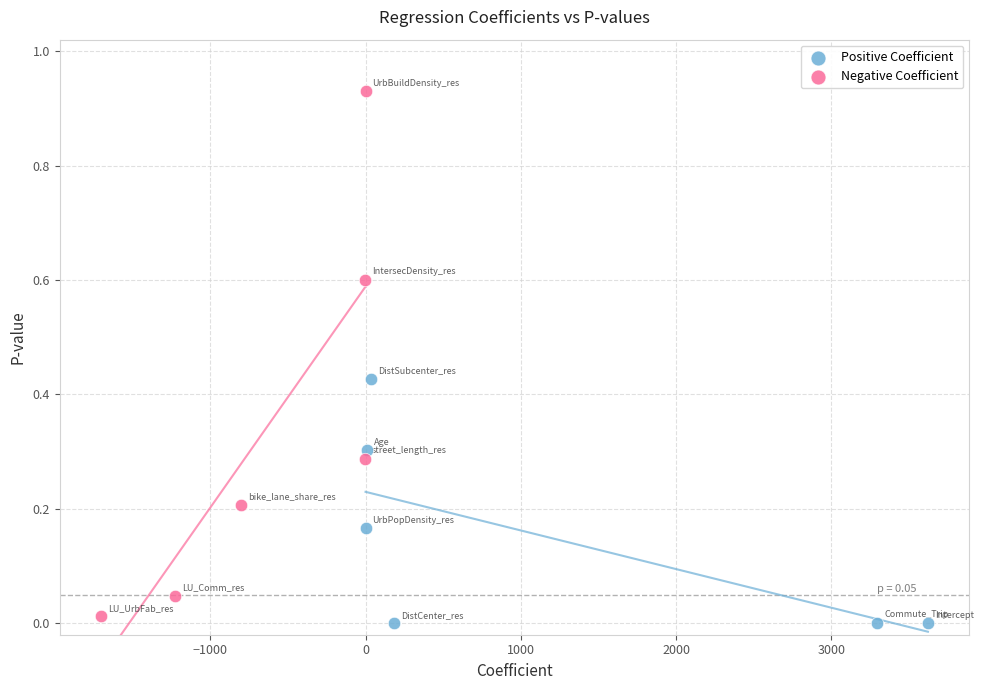

Which series has the largest Y range (max minus min)?

Negative Coefficient